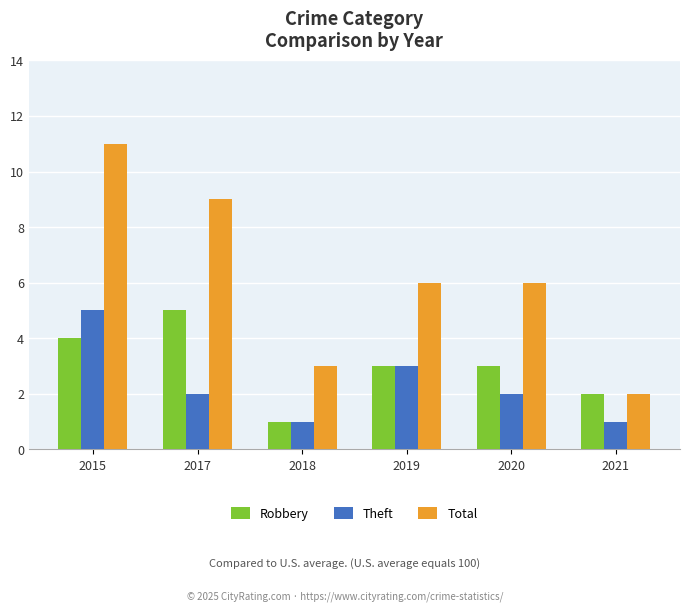

What is the total value across all series at 2018?

5